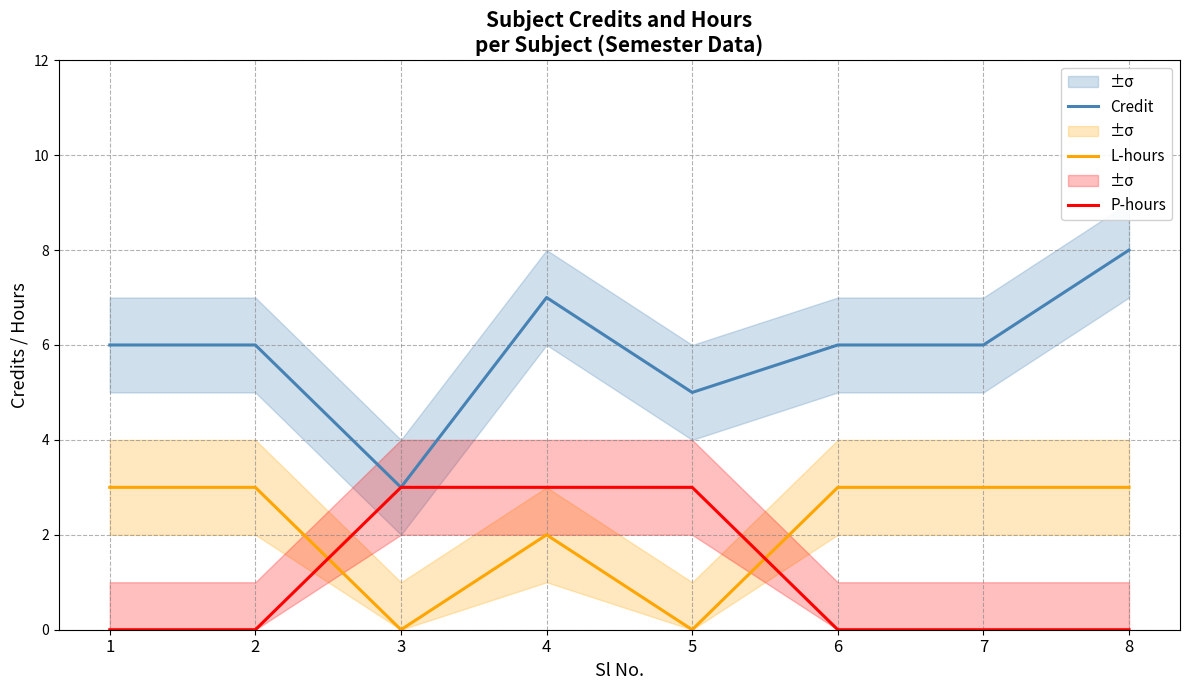

Is it true that L-hours equals 3 at 2?

True